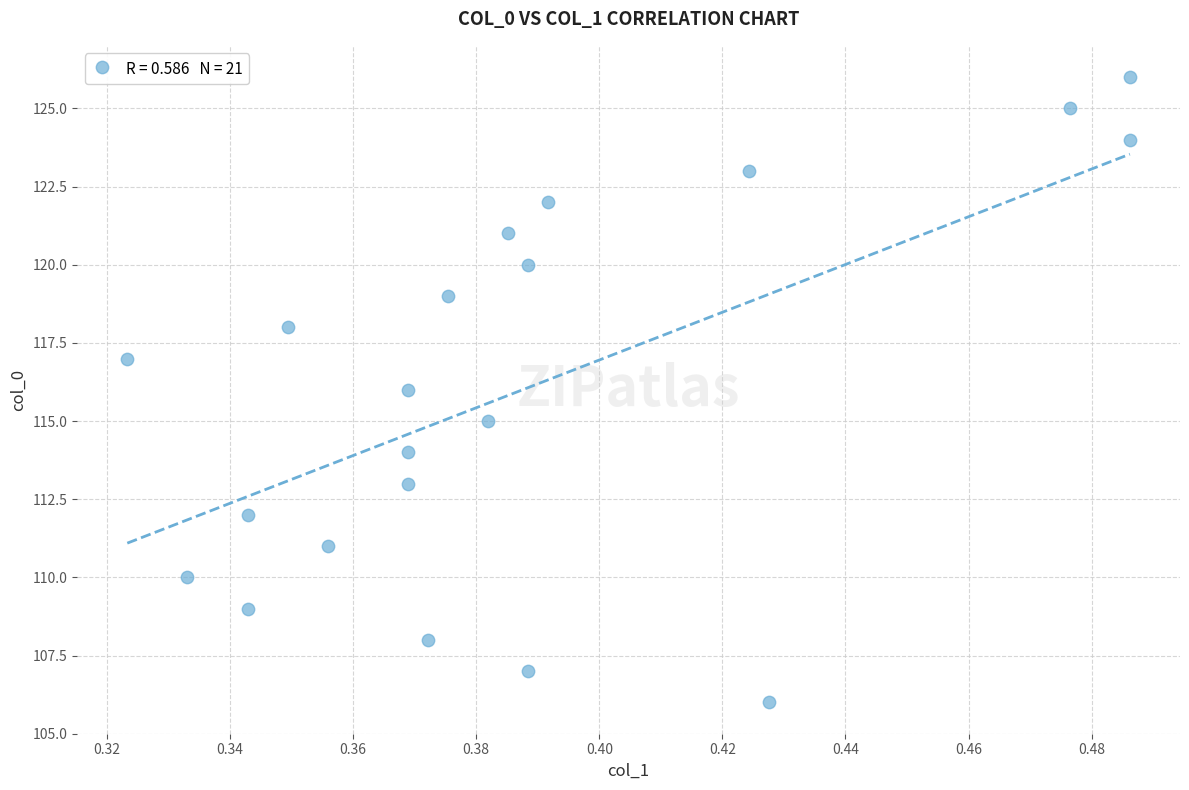

What is the range of Y values (max minus min)?

20